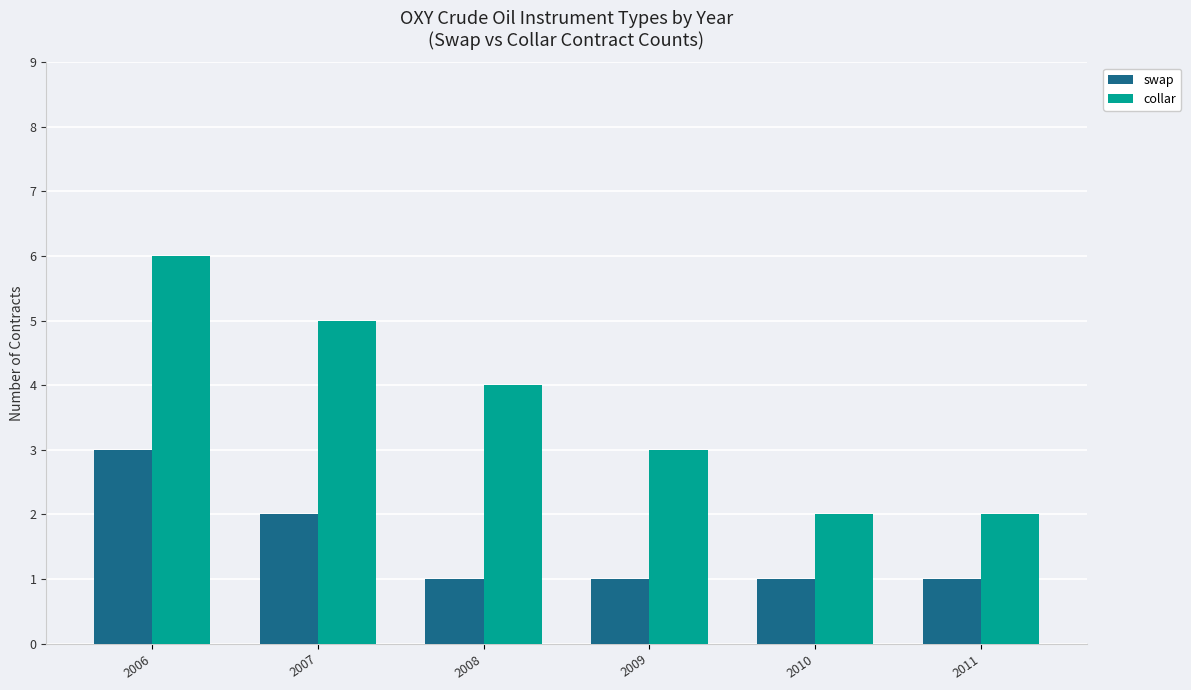

Rank the series at 2007 from lowest to highest value.

swap, collar